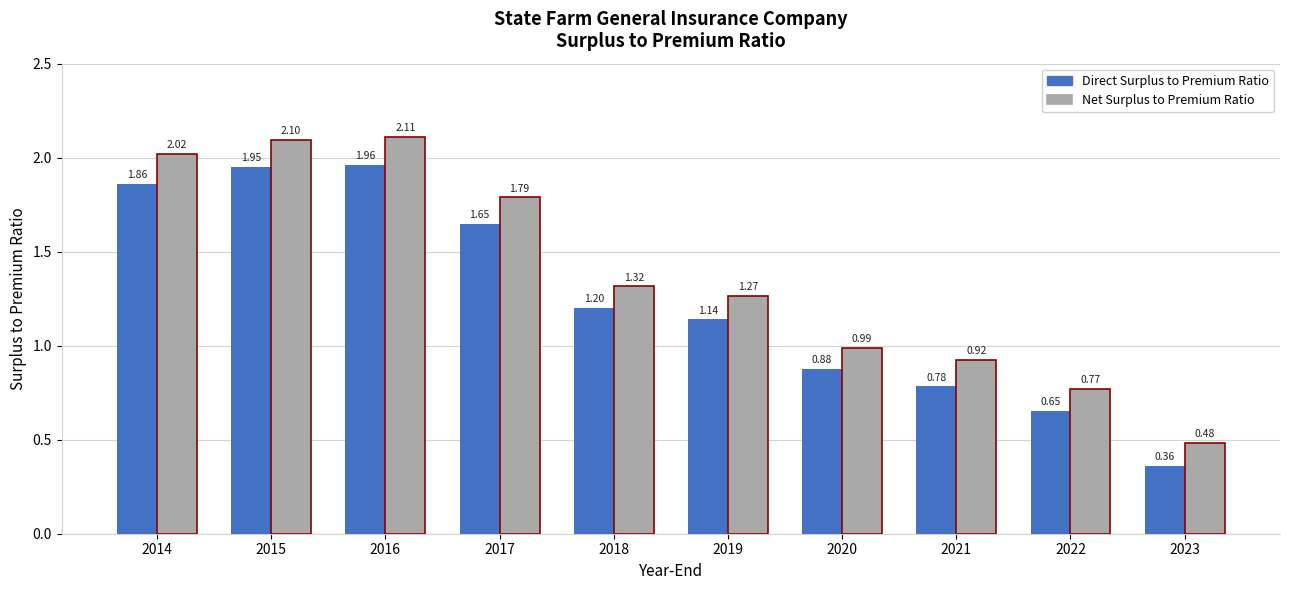

List the labels in order of Net Surplus to Premium Ratio value, smallest first.

2023, 2022, 2021, 2020, 2019, 2018, 2017, 2014, 2015, 2016